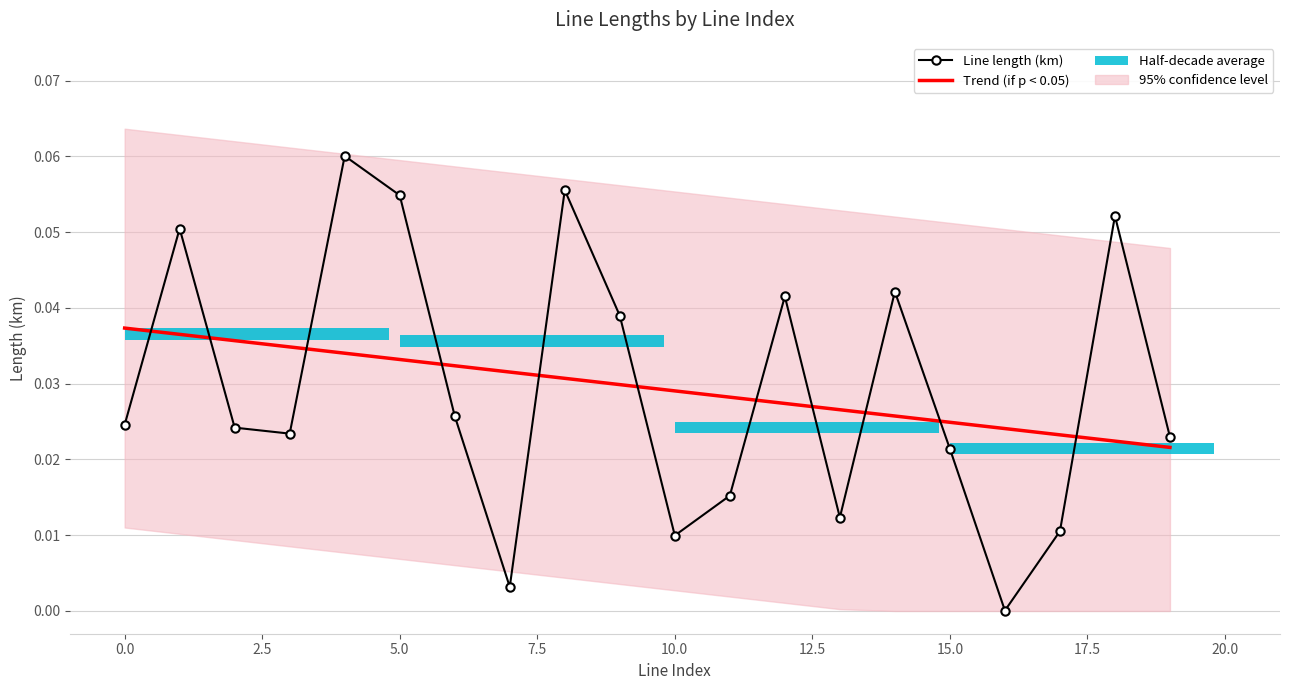

Is the value of Line length (km) at 15 greater than the value of Trend (if p < 0.05) at 7.5?

No